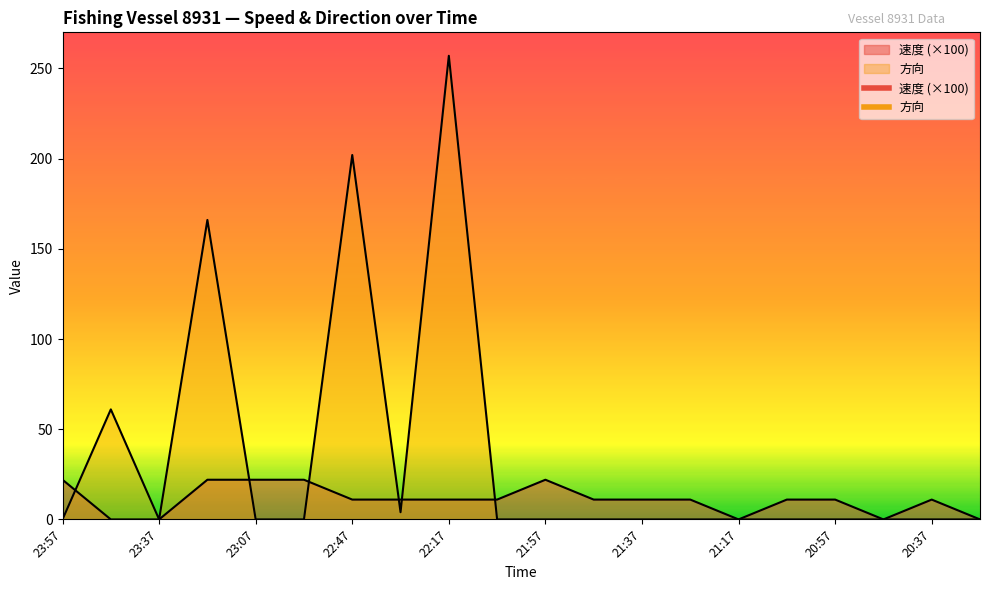

Which series ends up on top after the final intersection of 方向 and 速度?

速度